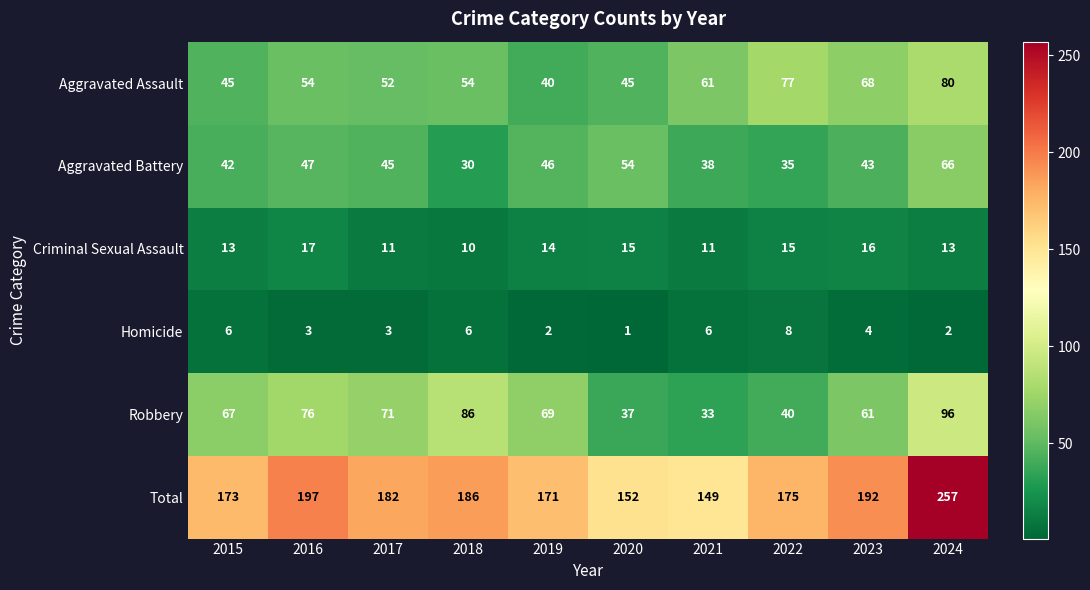

At which category is the sum across all series the highest?

2024